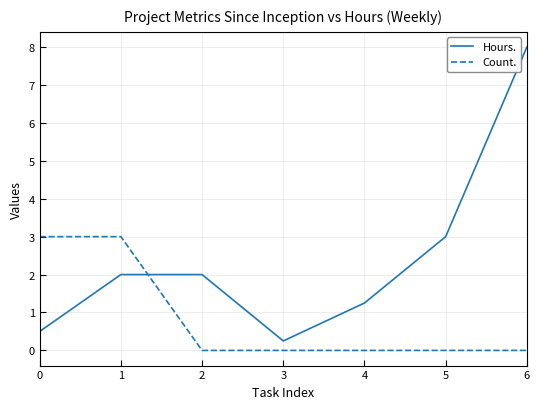

At which category is the sum across all series the highest?

6